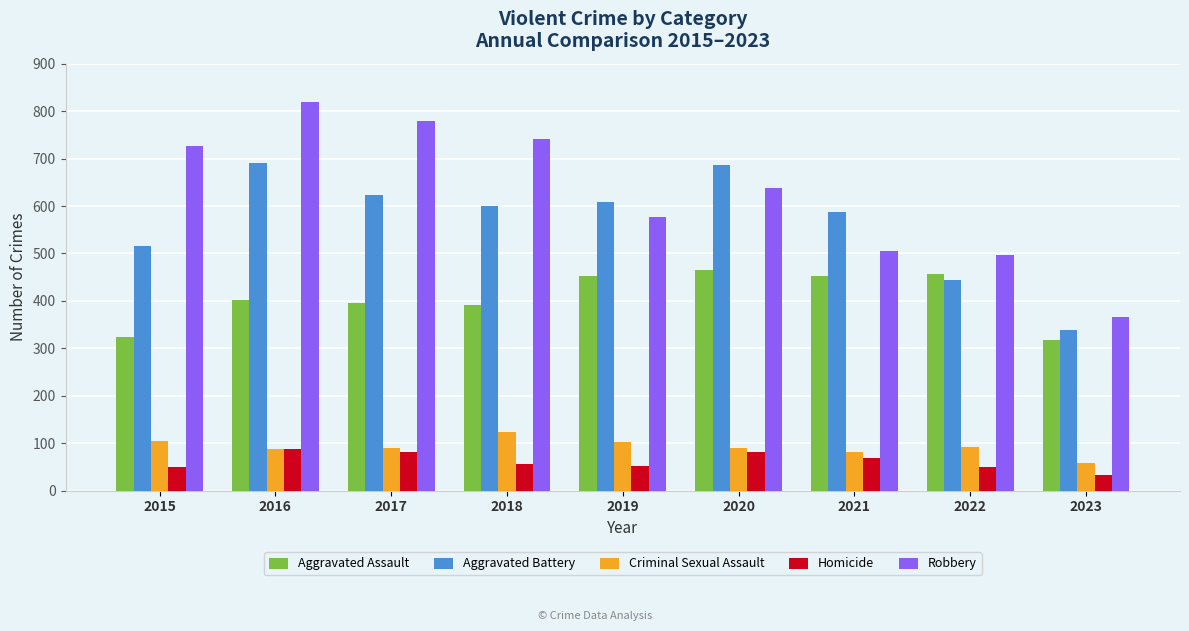

List the series in order of their peak value, highest first.

Robbery, Aggravated Battery, Aggravated Assault, Criminal Sexual Assault, Homicide